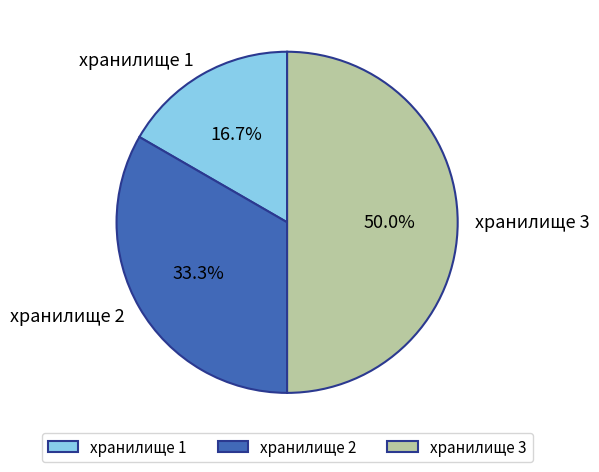

Which slice is the largest?

хранилище 3